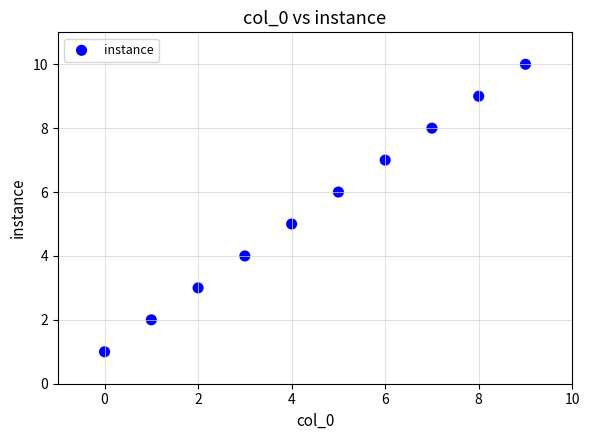

What is the range of Y values (max minus min)?

9